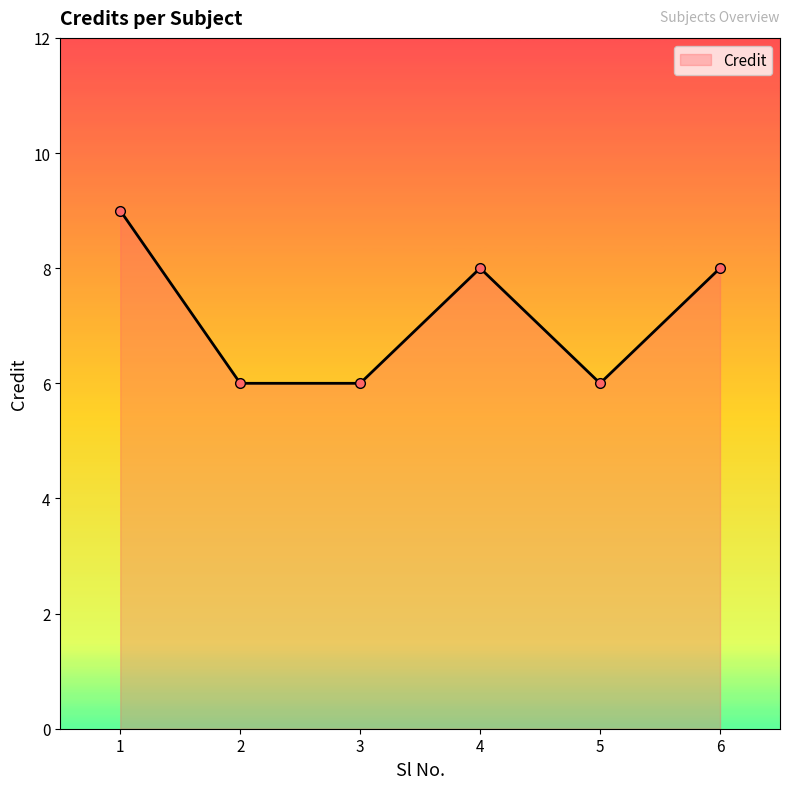

True or false: the data shows 6 at 2.

True